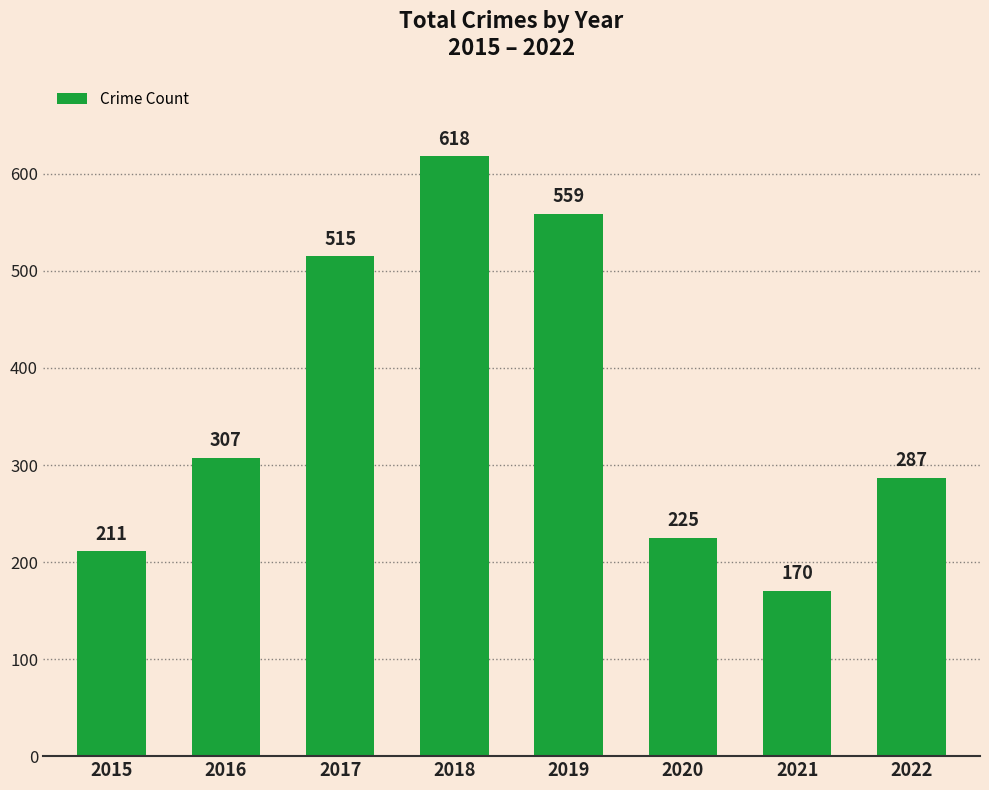

Approximately how many times larger is the value at 2015 compared to 2016?

0.7